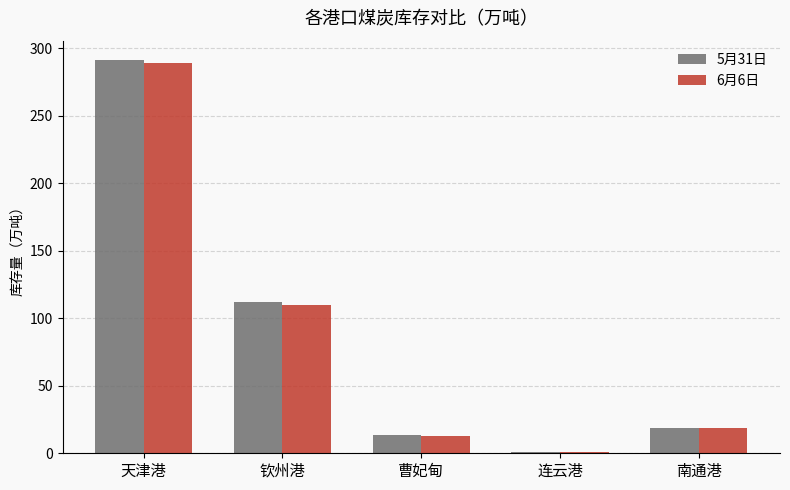

How many data points in 6月6日 are less than 18?

2